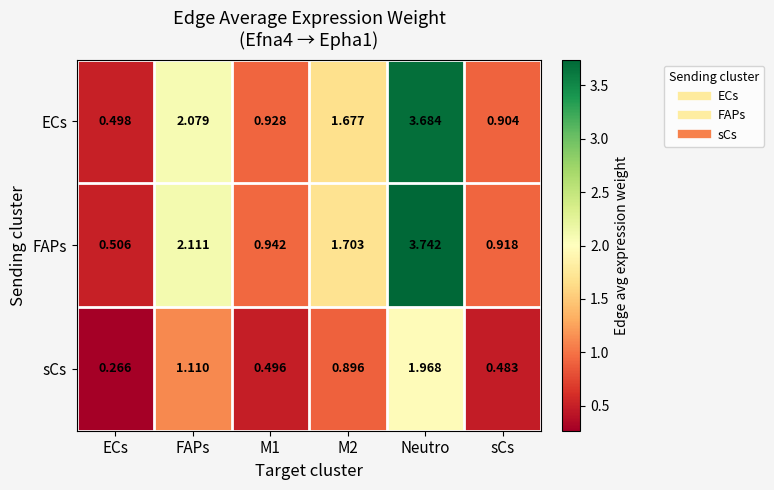

At which category is the sum across all series the highest?

Neutro